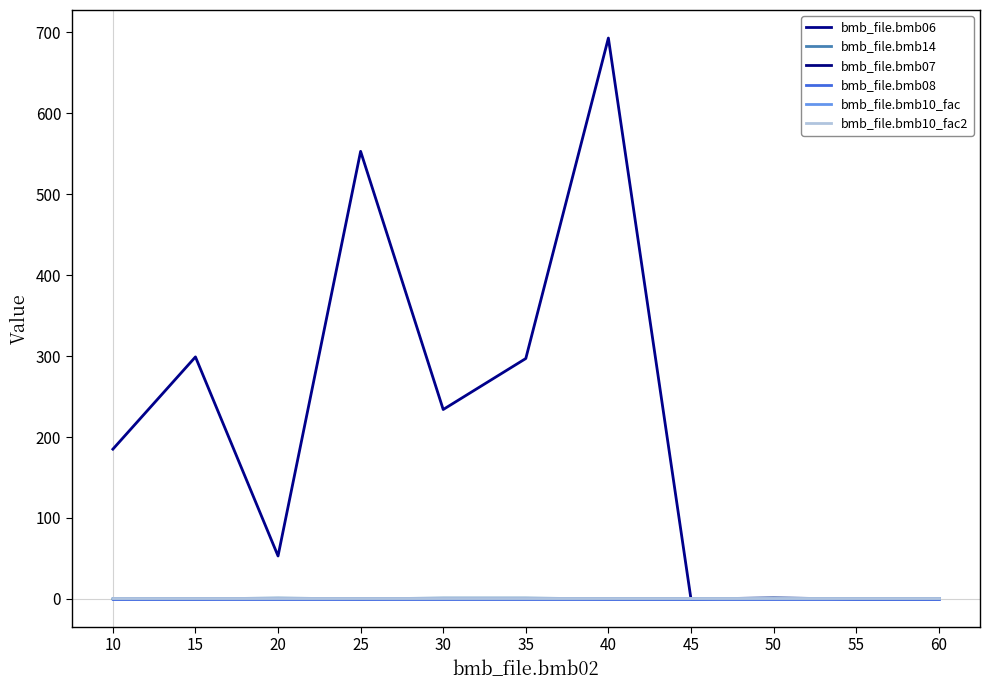

What is the value of the bmb_file.bmb10_fac point at the 9th from the left?

1.0